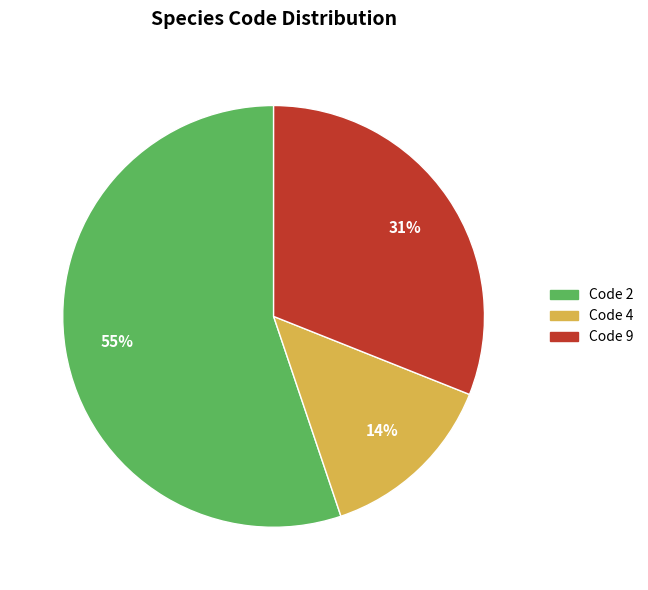

Is there any slice that represents more than half of the pie?

Yes